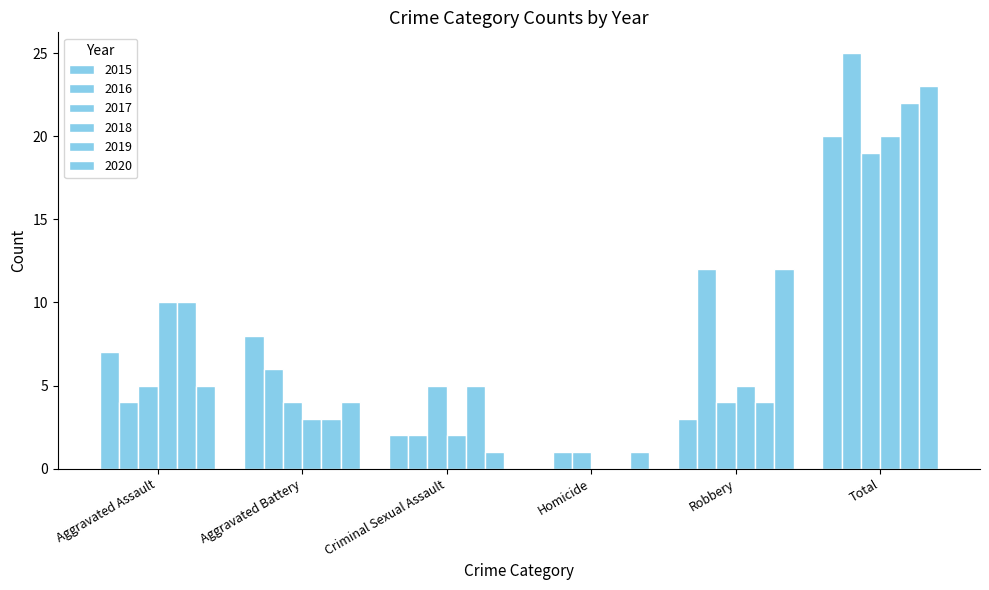

What is the value of the 2015 bar at the 5th from the left?

3